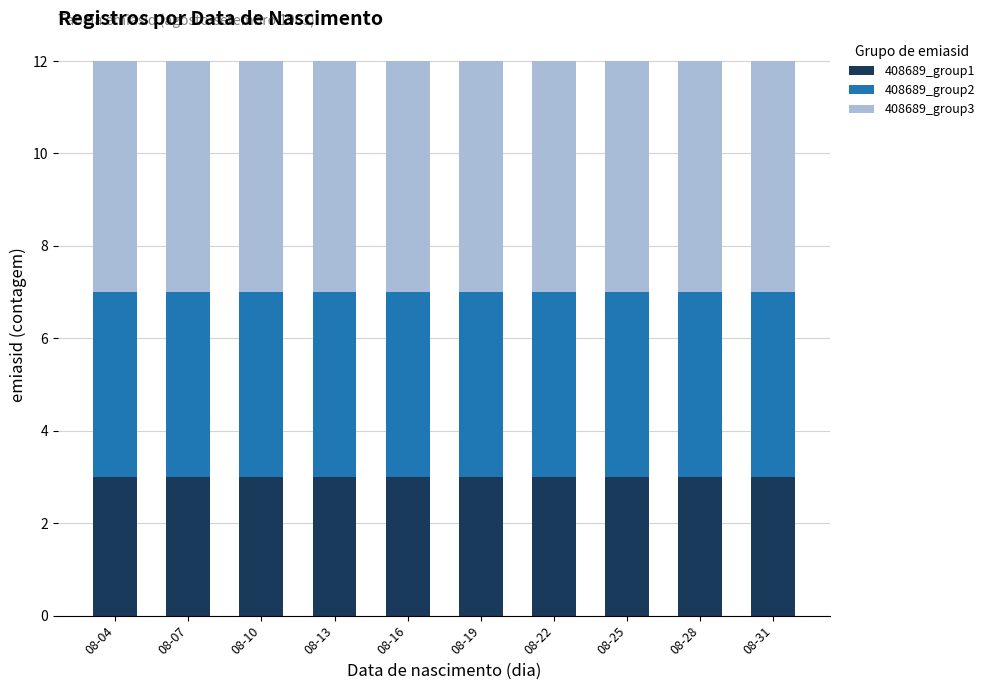

What is the sum of all 408689_group1 values?

30